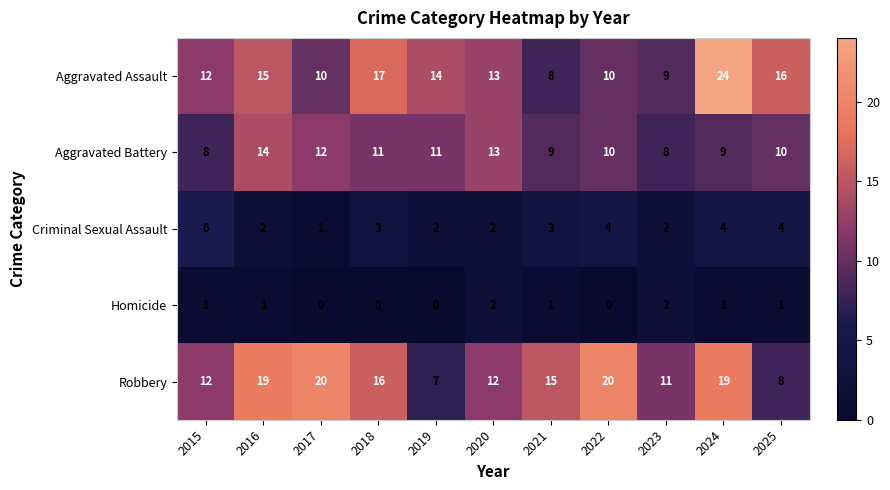

What is the sum of the Aggravated Battery values at 2017 and 2024?

21